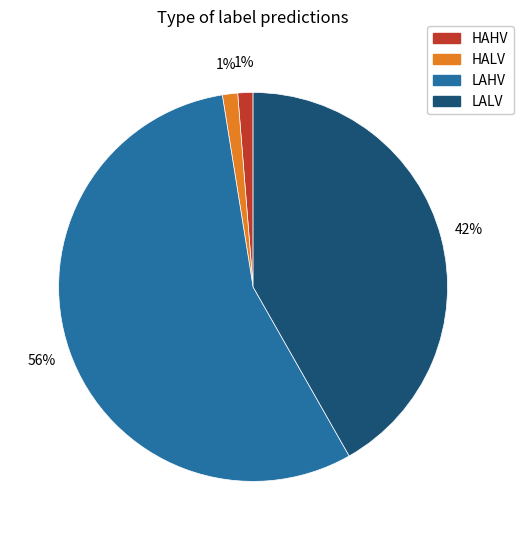

To the nearest percent, what portion does LAHV represent?

56%